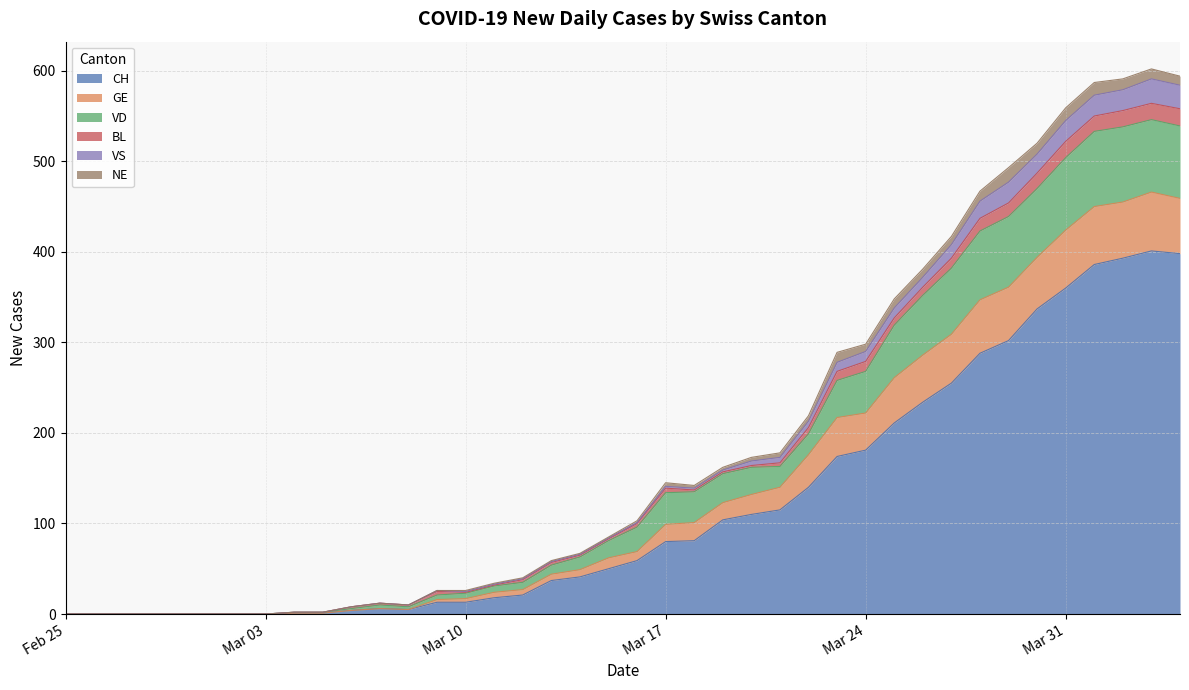

How many positive values does the VS series have?

32